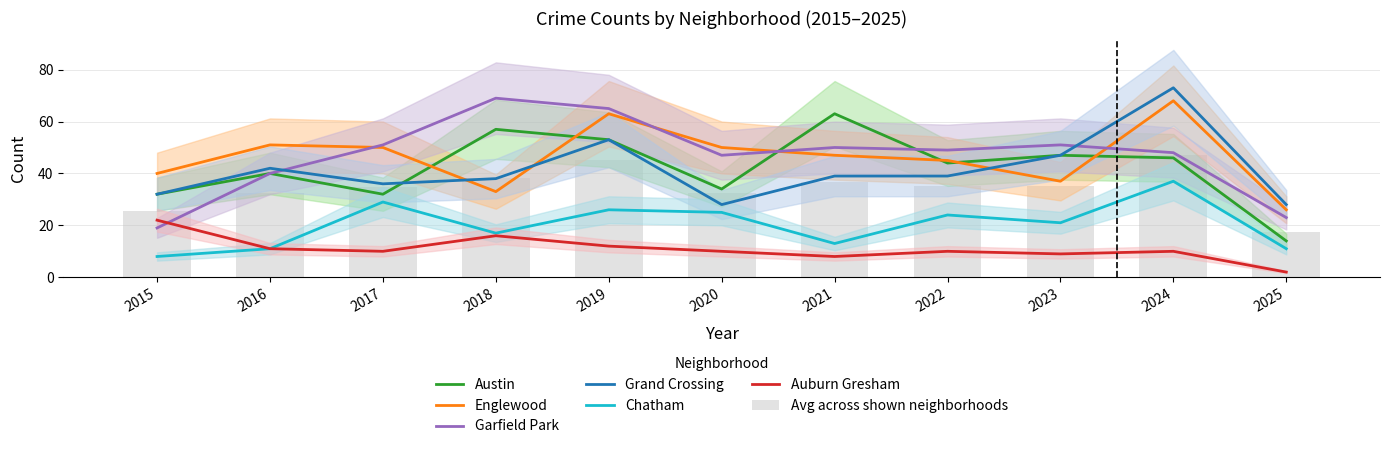

What is the highest value of the Grand Crossing series?

73